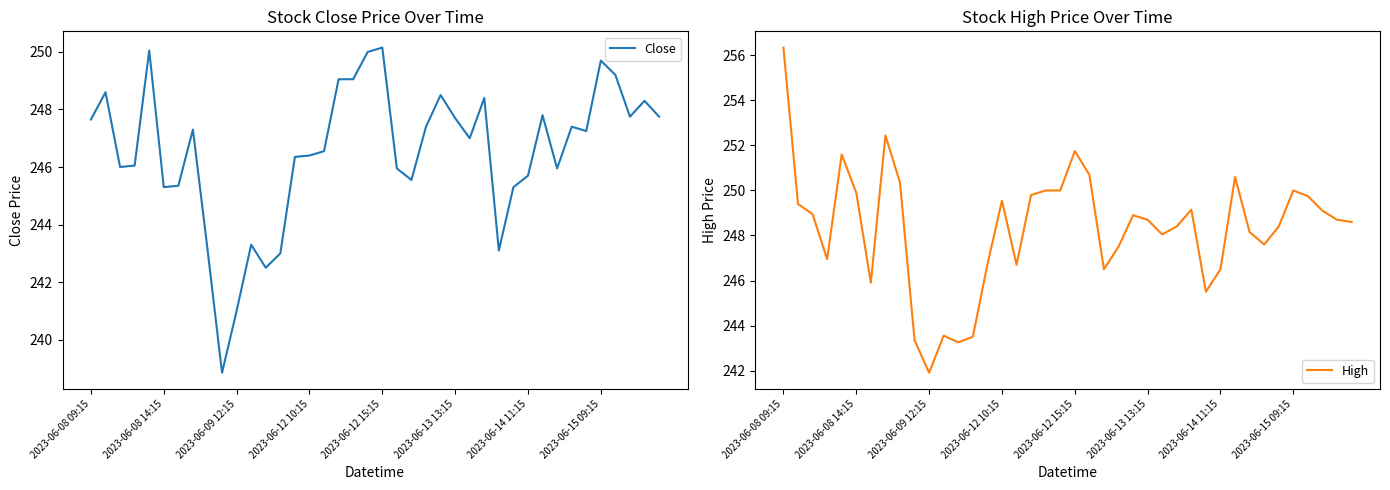

What is the difference between the maximum and minimum values in the Close series?

11.3